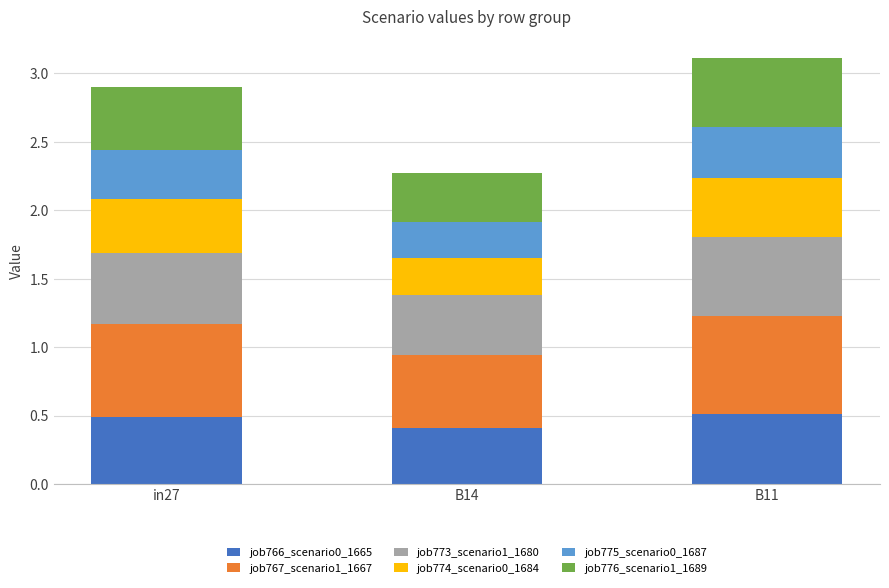

The job766_scenario0_1665 series shows 0.8 at in27. True or false?

False